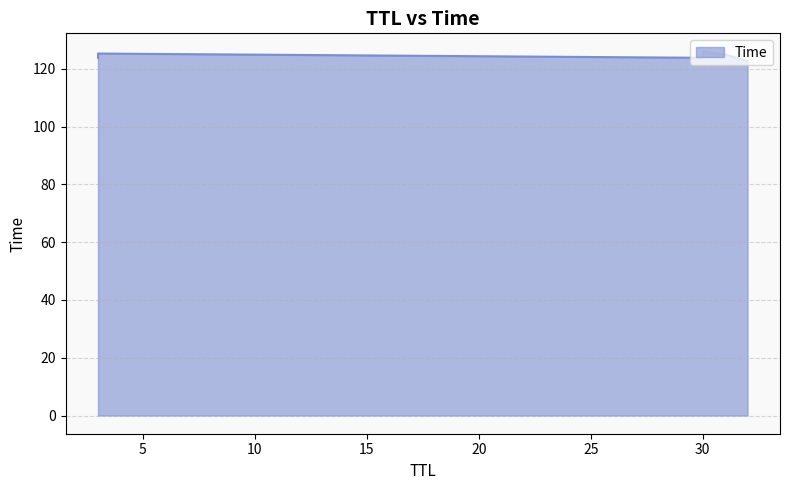

Does the chart have visible grid lines?

Yes